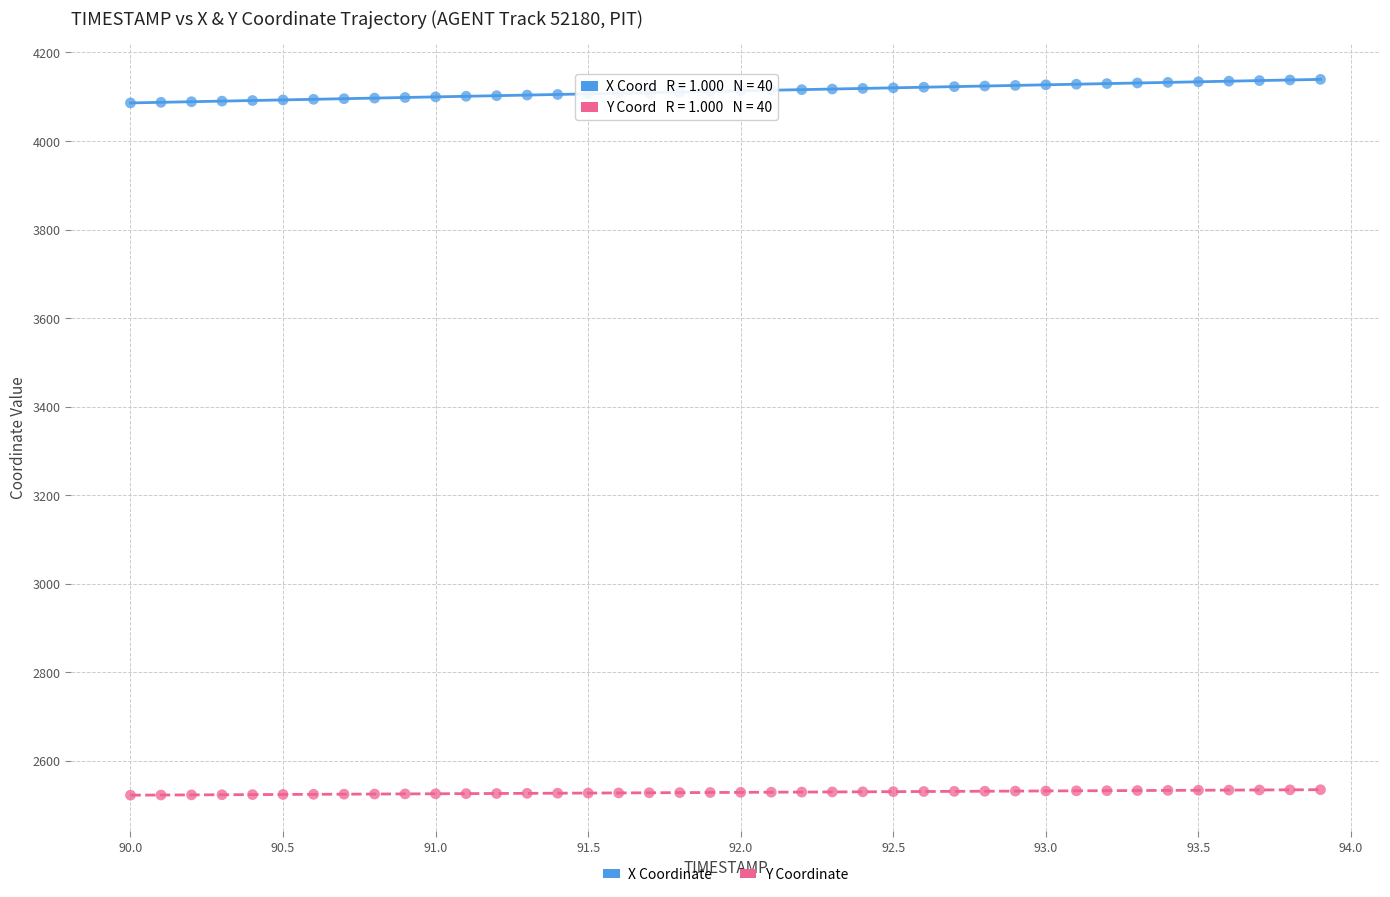

Which series reaches the maximum Y coordinate?

X Coordinate